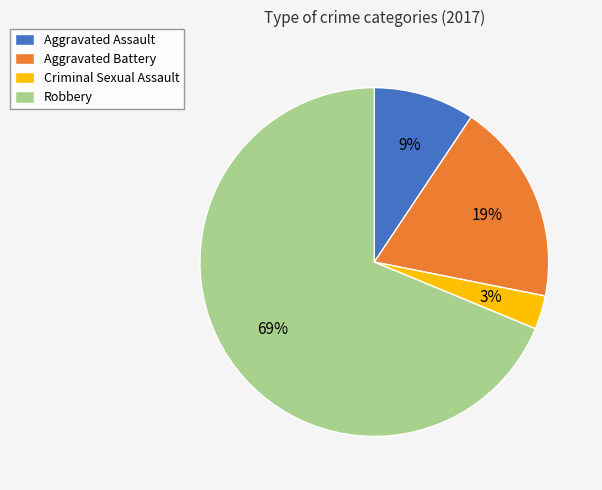

Rank the categories by value from lowest to highest.

Criminal Sexual Assault, Aggravated Assault, Aggravated Battery, Robbery